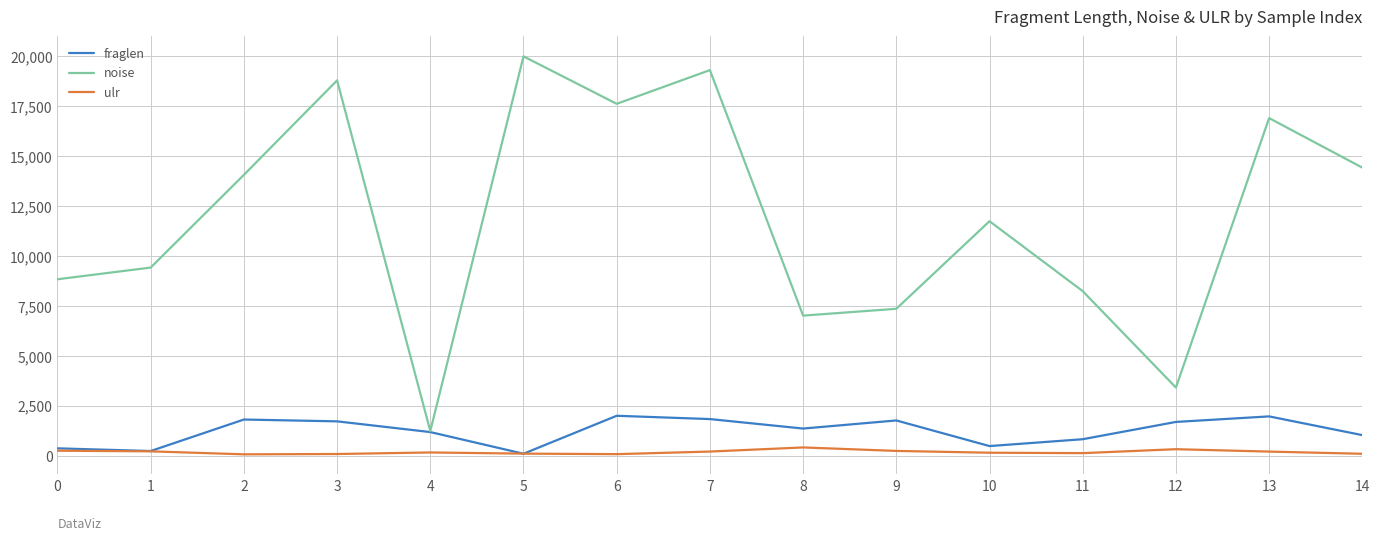

Does the chart have visible grid lines?

Yes